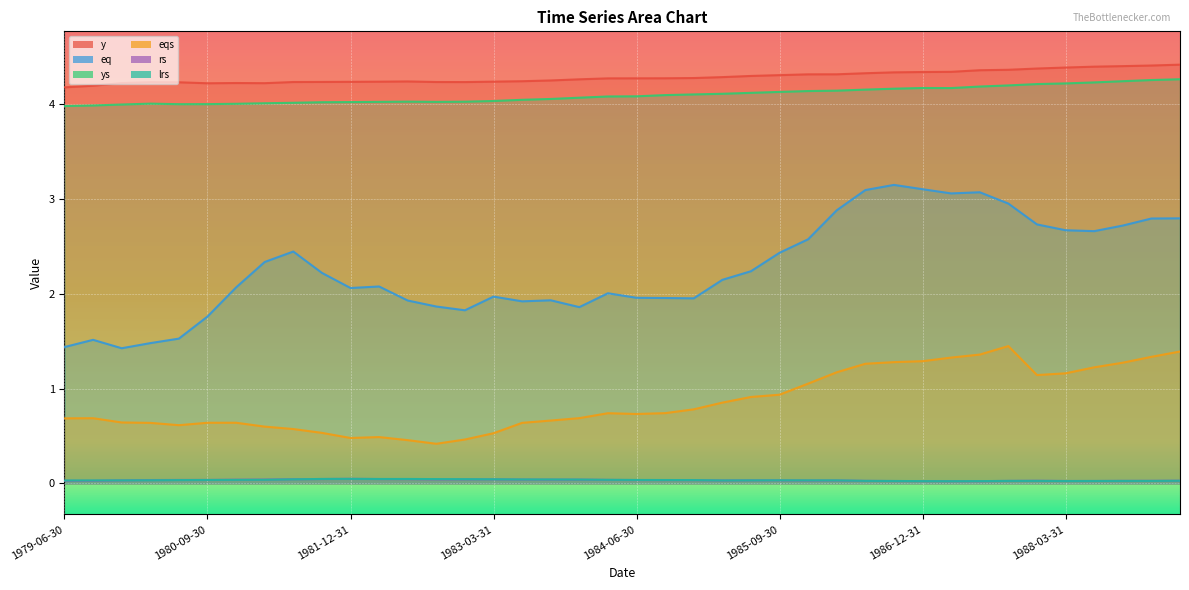

Reading right to left, what are all the values shown in this chart?

y: 1989-03-31=4.4	1988-12-31=4.4	1988-09-30=4.4	1988-06-30=4.4	1988-03-31=4.4	1987-12-31=4.4	1987-09-30=4.4	1987-06-30=4.4	1987-03-31=4.3	1986-12-31=4.3	1986-09-30=4.3	1986-06-30=4.3	1986-03-31=4.3	1985-12-31=4.3	1985-09-30=4.3	1985-06-30=4.3	1985-03-31=4.3	1984-12-31=4.3	1984-09-30=4.3	1984-06-30=4.3	1984-03-31=4.3	1983-12-31=4.3	1983-09-30=4.3	1983-06-30=4.2	1983-03-31=4.2	1982-12-31=4.2	1982-09-30=4.2	1982-06-30=4.2	1982-03-31=4.2	1981-12-31=4.2	1981-09-30=4.2	1981-06-30=4.2	1981-03-31=4.2	1980-12-31=4.2	1980-09-30=4.2	1980-06-30=4.2	1980-03-31=4.2	1979-12-31=4.2	1979-09-30=4.2	1979-06-30=4.2
eq: 1989-03-31=2.8	1988-12-31=2.8	1988-09-30=2.7	1988-06-30=2.7	1988-03-31=2.7	1987-12-31=2.7	1987-09-30=3.0	1987-06-30=3.1	1987-03-31=3.1	1986-12-31=3.1	1986-09-30=3.1	1986-06-30=3.1	1986-03-31=2.9	1985-12-31=2.6	1985-09-30=2.4	1985-06-30=2.2	1985-03-31=2.1	1984-12-31=2.0	1984-09-30=2.0	1984-06-30=2.0	1984-03-31=2.0	1983-12-31=1.9	1983-09-30=1.9	1983-06-30=1.9	1983-03-31=2.0	1982-12-31=1.8	1982-09-30=1.9	1982-06-30=1.9	1982-03-31=2.1	1981-12-31=2.1	1981-09-30=2.2	1981-06-30=2.4	1981-03-31=2.3	1980-12-31=2.1	1980-09-30=1.8	1980-06-30=1.5	1980-03-31=1.5	1979-12-31=1.4	1979-09-30=1.5	1979-06-30=1.4
ys: 1989-03-31=4.3	1988-12-31=4.3	1988-09-30=4.2	1988-06-30=4.2	1988-03-31=4.2	1987-12-31=4.2	1987-09-30=4.2	1987-06-30=4.2	1987-03-31=4.2	1986-12-31=4.2	1986-09-30=4.2	1986-06-30=4.2	1986-03-31=4.1	1985-12-31=4.1	1985-09-30=4.1	1985-06-30=4.1	1985-03-31=4.1	1984-12-31=4.1	1984-09-30=4.1	1984-06-30=4.1	1984-03-31=4.1	1983-12-31=4.1	1983-09-30=4.1	1983-06-30=4.0	1983-03-31=4.0	1982-12-31=4.0	1982-09-30=4.0	1982-06-30=4.0	1982-03-31=4.0	1981-12-31=4.0	1981-09-30=4.0	1981-06-30=4.0	1981-03-31=4.0	1980-12-31=4.0	1980-09-30=4.0	1980-06-30=4.0	1980-03-31=4.0	1979-12-31=4.0	1979-09-30=4.0	1979-06-30=4.0
eqs: 1989-03-31=1.4	1988-12-31=1.3	1988-09-30=1.3	1988-06-30=1.2	1988-03-31=1.2	1987-12-31=1.1	1987-09-30=1.4	1987-06-30=1.4	1987-03-31=1.3	1986-12-31=1.3	1986-09-30=1.3	1986-06-30=1.3	1986-03-31=1.2	1985-12-31=1.1	1985-09-30=0.9	1985-06-30=0.9	1985-03-31=0.9	1984-12-31=0.8	1984-09-30=0.7	1984-06-30=0.7	1984-03-31=0.7	1983-12-31=0.7	1983-09-30=0.7	1983-06-30=0.6	1983-03-31=0.5	1982-12-31=0.5	1982-09-30=0.4	1982-06-30=0.5	1982-03-31=0.5	1981-12-31=0.5	1981-09-30=0.5	1981-06-30=0.6	1981-03-31=0.6	1980-12-31=0.6	1980-09-30=0.6	1980-06-30=0.6	1980-03-31=0.6	1979-12-31=0.6	1979-09-30=0.7	1979-06-30=0.7
rs: 1989-03-31=0.0	1988-12-31=0.0	1988-09-30=0.0	1988-06-30=0.0	1988-03-31=0.0	1987-12-31=0.0	1987-09-30=0.0	1987-06-30=0.0	1987-03-31=0.0	1986-12-31=0.0	1986-09-30=0.0	1986-06-30=0.0	1986-03-31=0.0	1985-12-31=0.0	1985-09-30=0.0	1985-06-30=0.0	1985-03-31=0.0	1984-12-31=0.0	1984-09-30=0.0	1984-06-30=0.0	1984-03-31=0.0	1983-12-31=0.0	1983-09-30=0.0	1983-06-30=0.0	1983-03-31=0.0	1982-12-31=0.0	1982-09-30=0.0	1982-06-30=0.0	1982-03-31=0.0	1981-12-31=0.0	1981-09-30=0.0	1981-06-30=0.0	1981-03-31=0.0	1980-12-31=0.0	1980-09-30=0.0	1980-06-30=0.0	1980-03-31=0.0	1979-12-31=0.0	1979-09-30=0.0	1979-06-30=0.0
lrs: 1989-03-31=0.0	1988-12-31=0.0	1988-09-30=0.0	1988-06-30=0.0	1988-03-31=0.0	1987-12-31=0.0	1987-09-30=0.0	1987-06-30=0.0	1987-03-31=0.0	1986-12-31=0.0	1986-09-30=0.0	1986-06-30=0.0	1986-03-31=0.0	1985-12-31=0.0	1985-09-30=0.0	1985-06-30=0.0	1985-03-31=0.0	1984-12-31=0.0	1984-09-30=0.0	1984-06-30=0.0	1984-03-31=0.0	1983-12-31=0.0	1983-09-30=0.0	1983-06-30=0.0	1983-03-31=0.0	1982-12-31=0.0	1982-09-30=0.0	1982-06-30=0.0	1982-03-31=0.0	1981-12-31=0.0	1981-09-30=0.0	1981-06-30=0.0	1981-03-31=0.0	1980-12-31=0.0	1980-09-30=0.0	1980-06-30=0.0	1980-03-31=0.0	1979-12-31=0.0	1979-09-30=0.0	1979-06-30=0.0